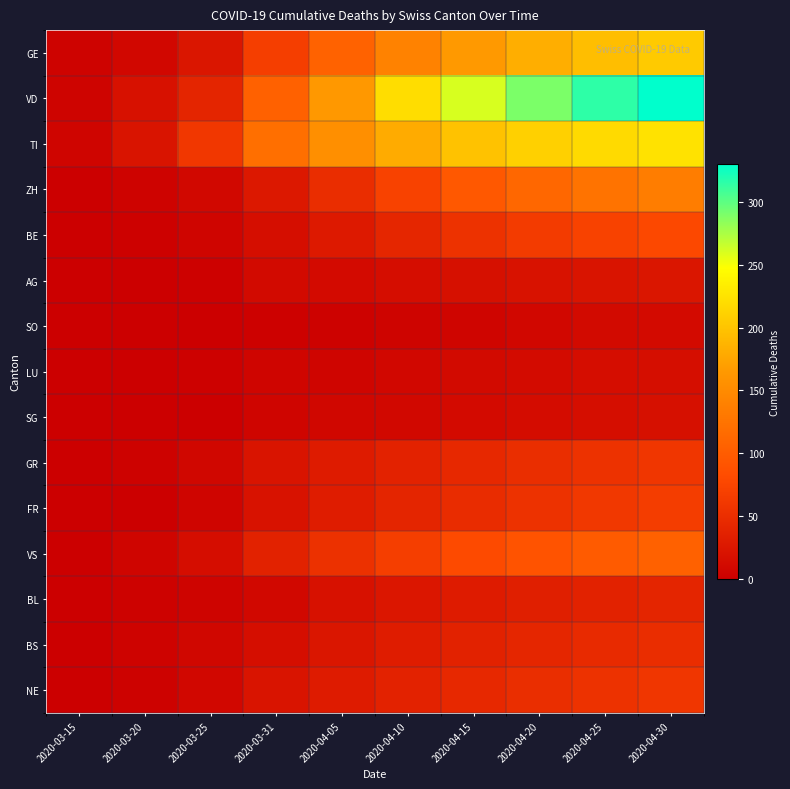

Which series has the widest spread of values?

VD